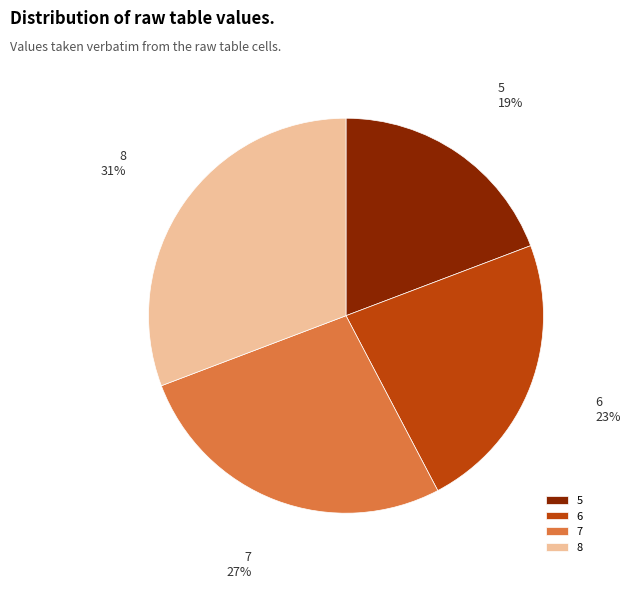

Do 5 and 6 together represent more than half of the pie?

No